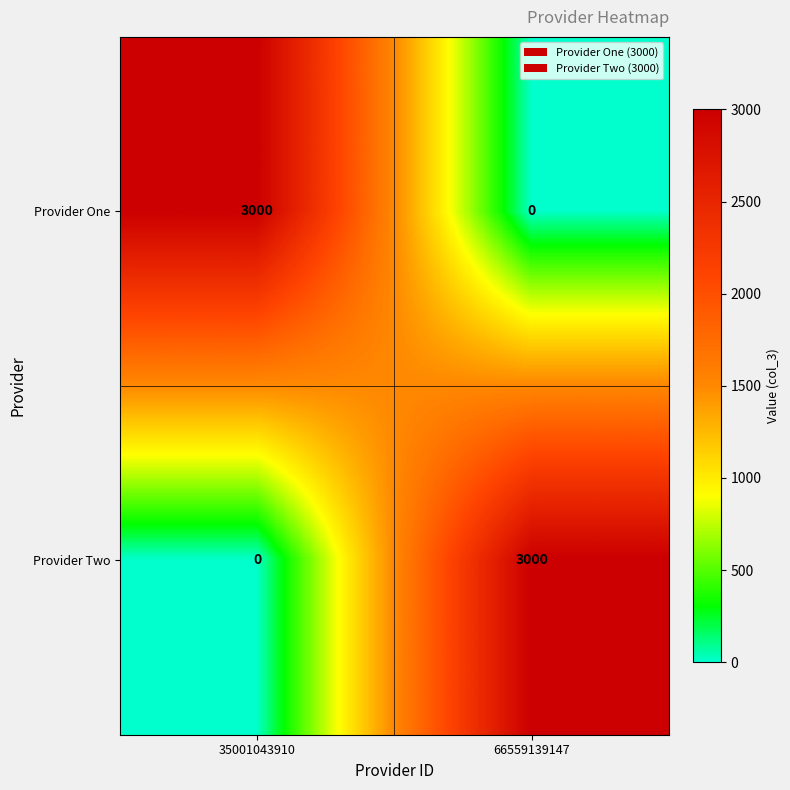

Reading right to left, extract all data points from this chart.

Provider One: 66559139147=0	35001043910=3000
Provider Two: 66559139147=3000	35001043910=0